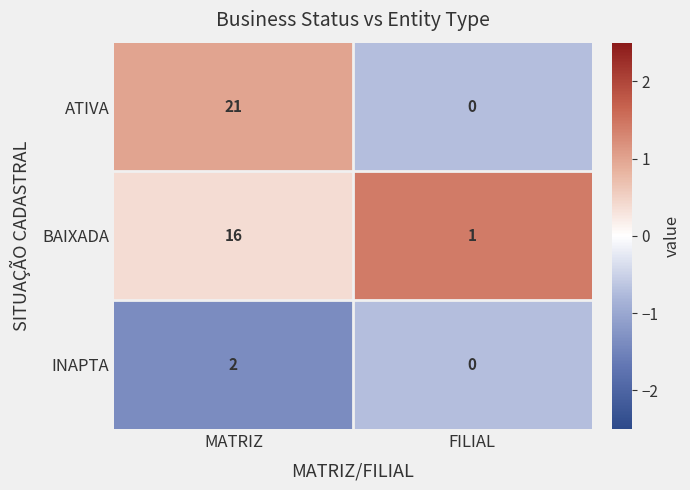

Reading right to left, transcribe all the data shown in this chart.

ATIVA: 0	21
BAIXADA: 1	16
INAPTA: 0	2